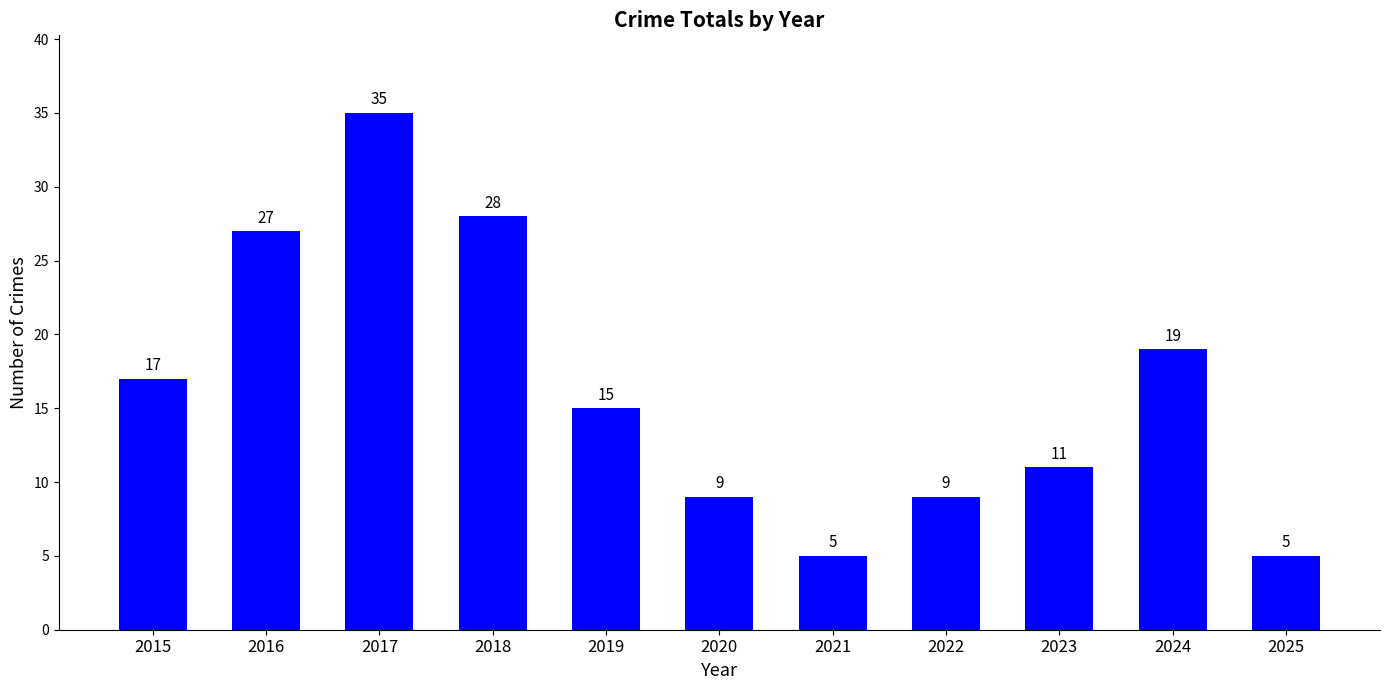

At which category does the chart reach its peak across all series?

2017